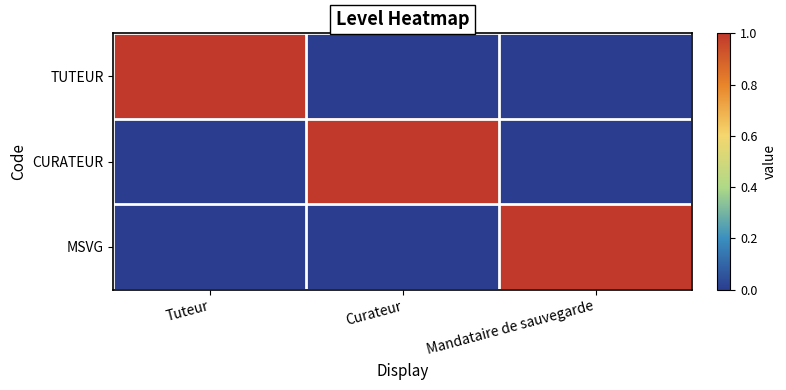

At which category is the sum across all series the highest?

Tuteur